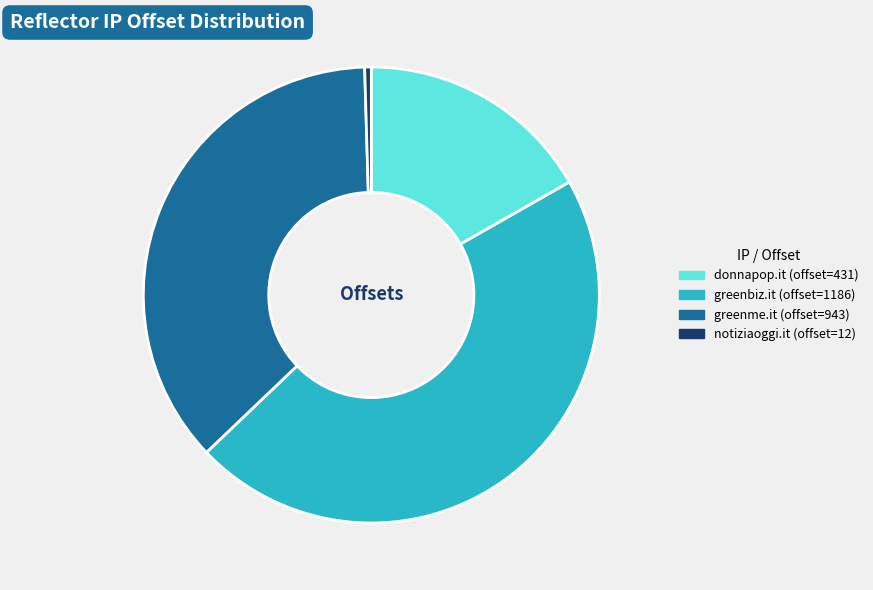

Count the number of slices in the pie.

4